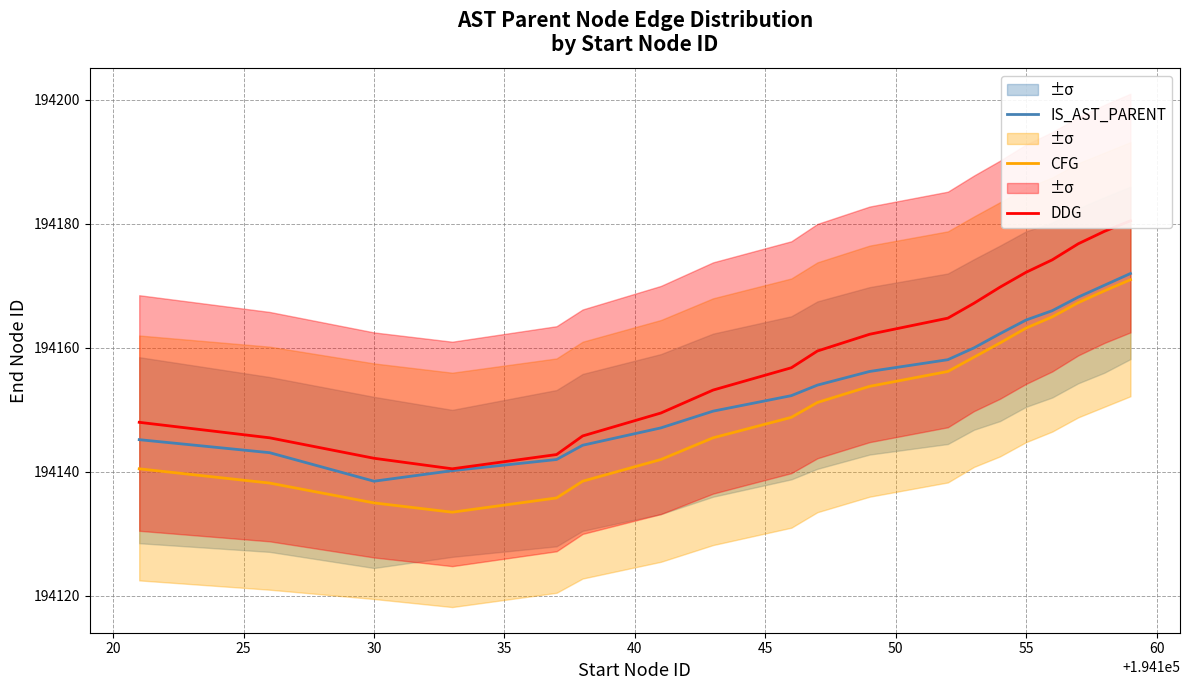

What is the lowest value of the CFG series?

194133.5